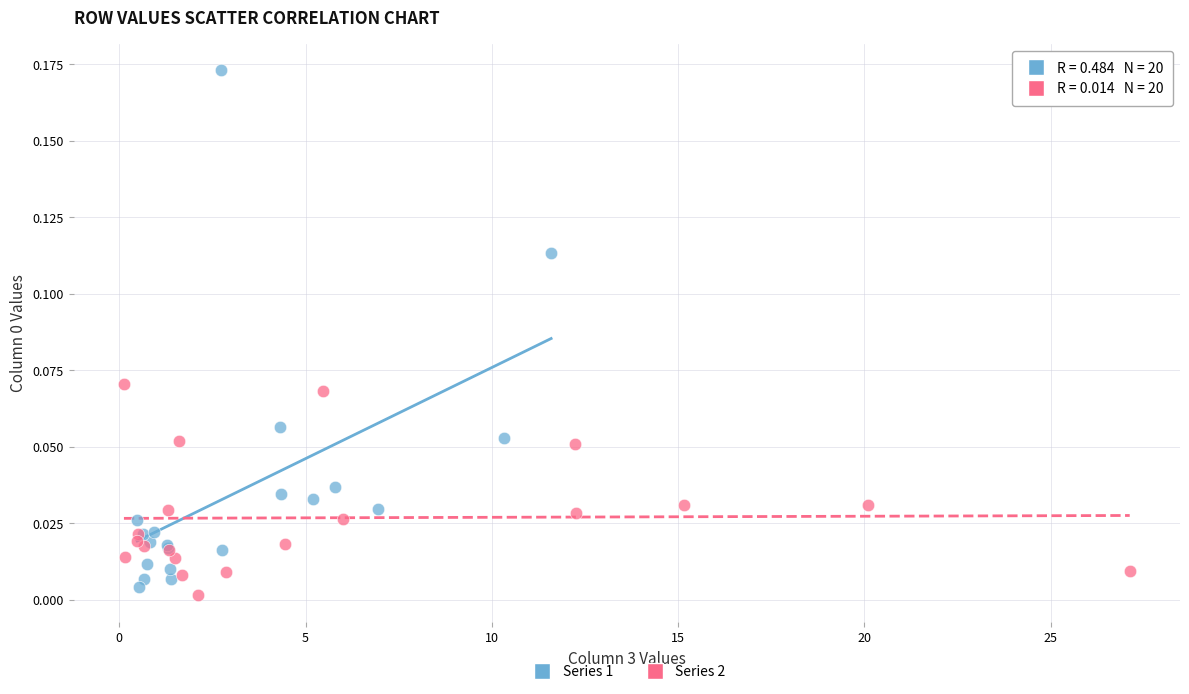

Which series contains the highest Y value?

Series 1